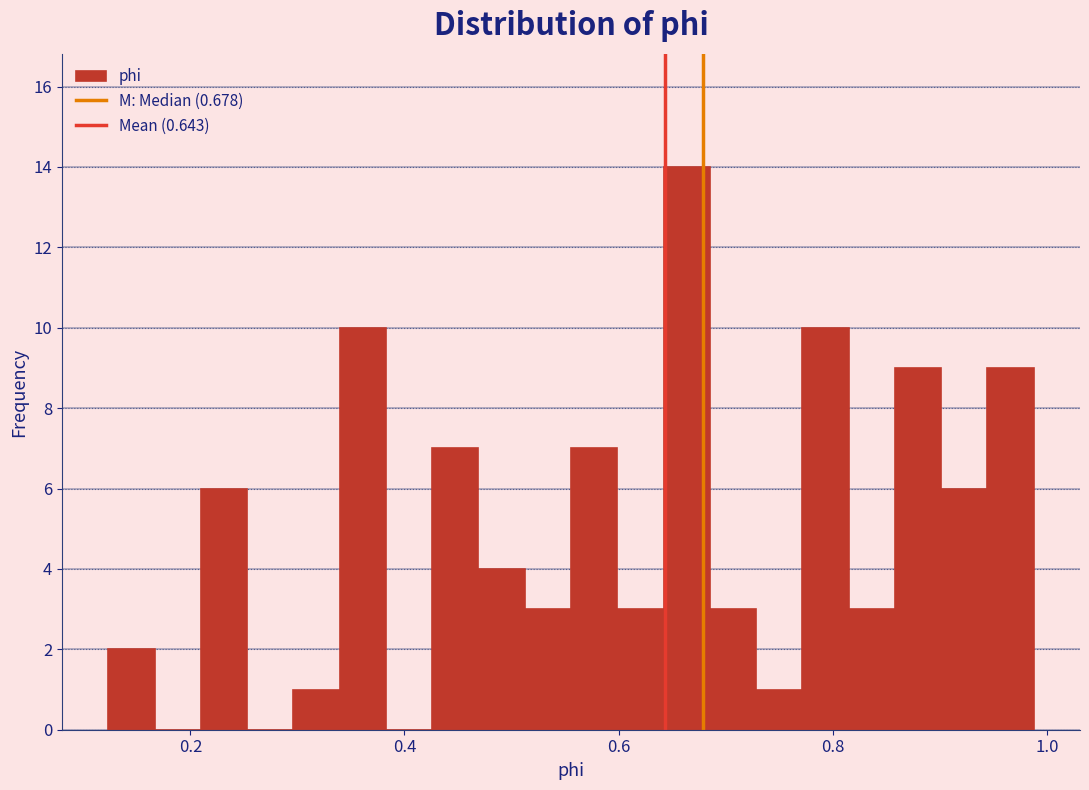

Around what value on the x-axis is the tallest bar? Give the approximate position of its centre, as read against the axis.

0.66